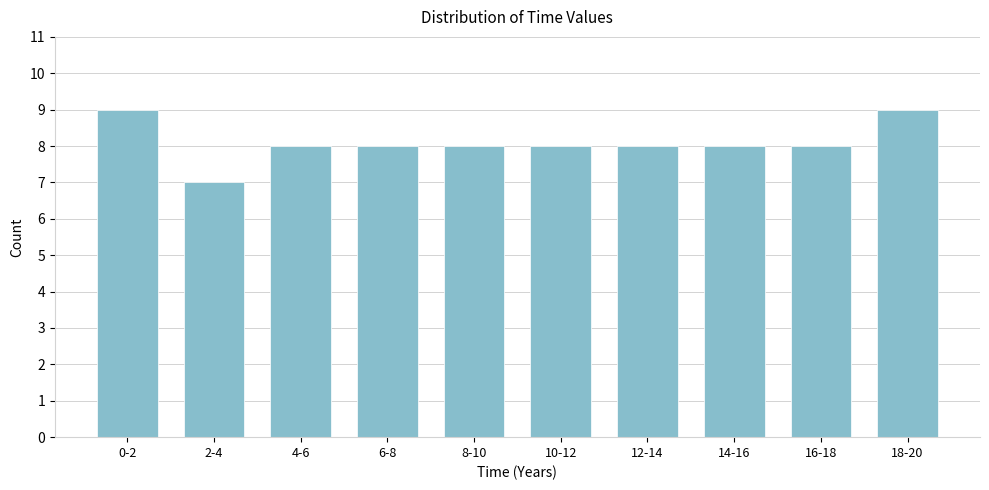

Reading left to right, list all the values displayed in this chart.

9	7	8	8	8	8	8	8	8	9